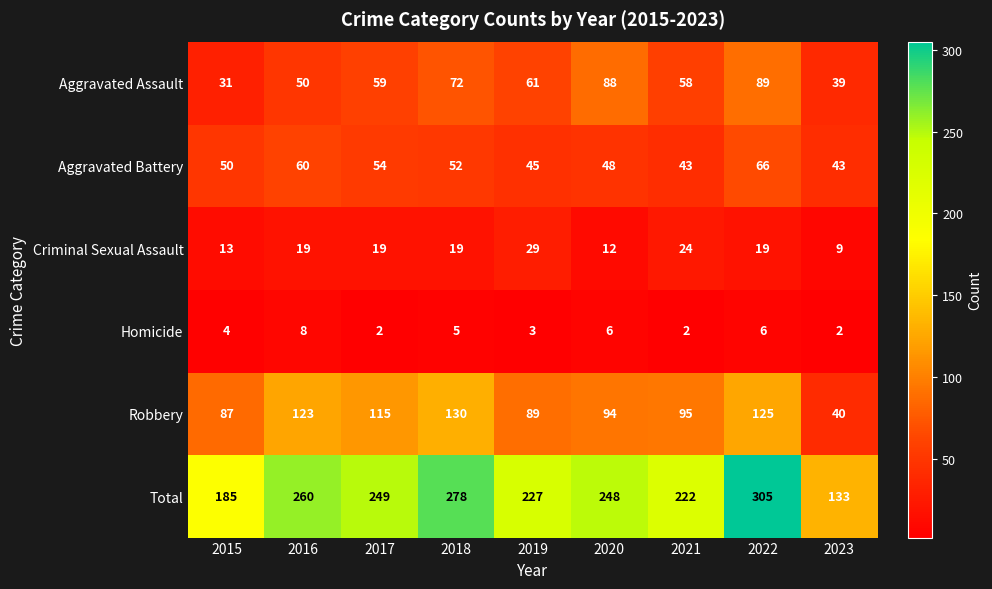

Which series changed the most between 2016 and 2023?

Total